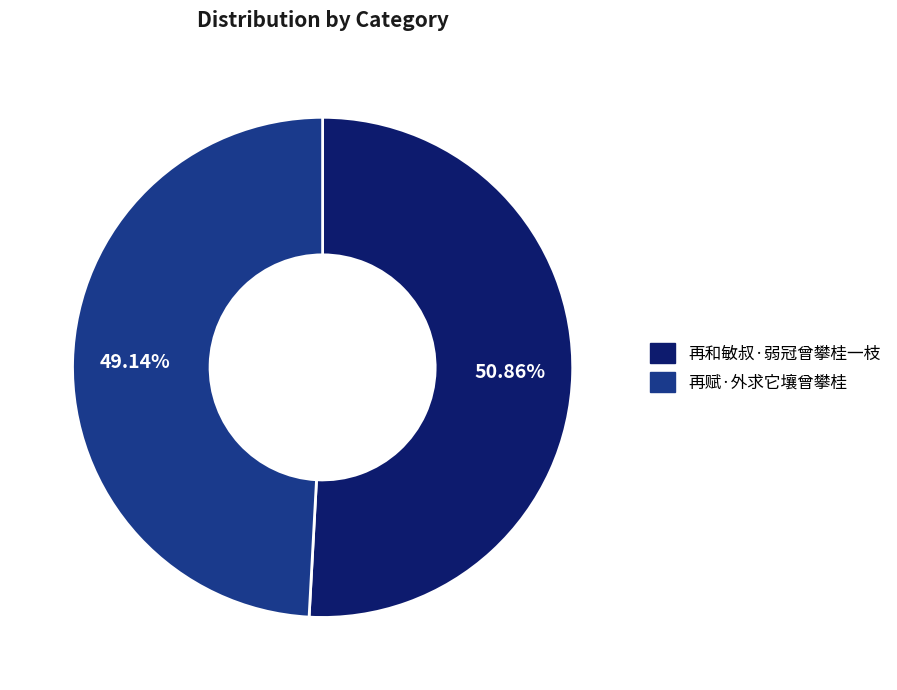

Does 再赋·外求它壤曾攀桂 account for over 50% of the chart?

No